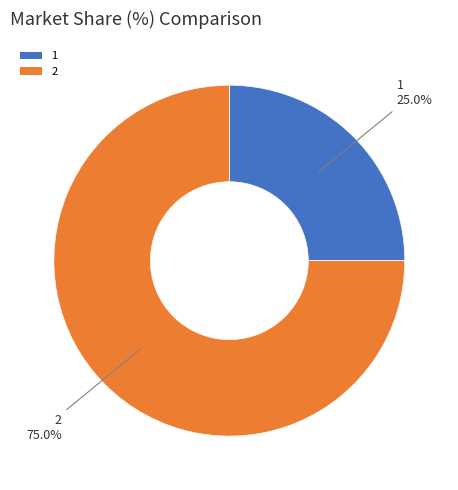

Which category accounts for the majority?

2